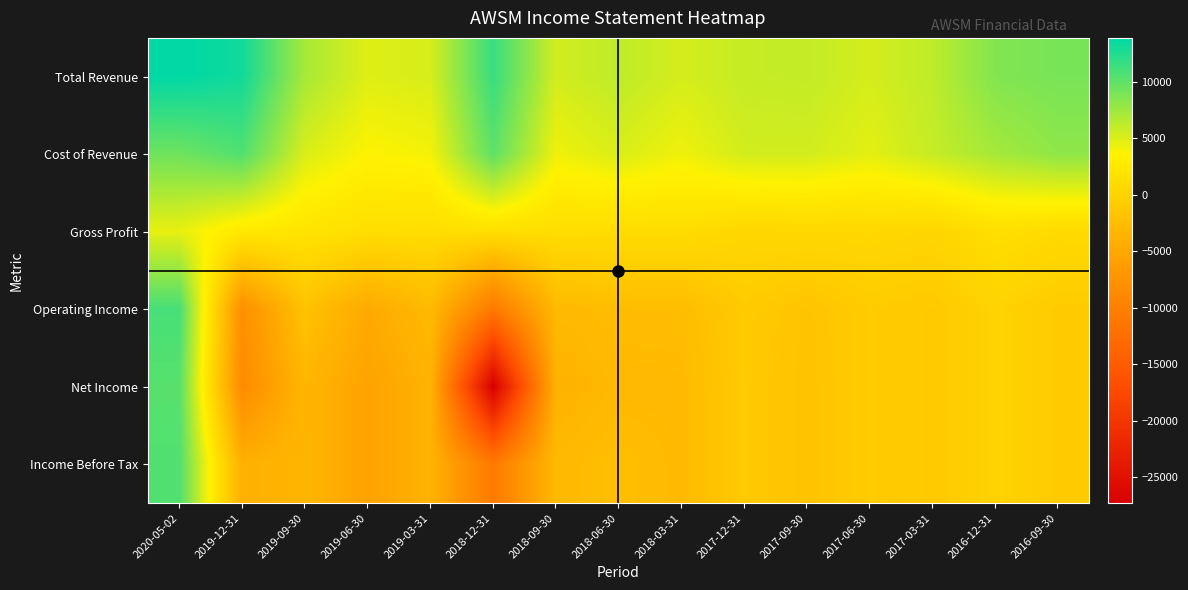

Rank the series by their maximum value, from highest to lowest.

Total Revenue, Operating Income, Cost of Revenue, Income Before Tax, Net Income, Gross Profit